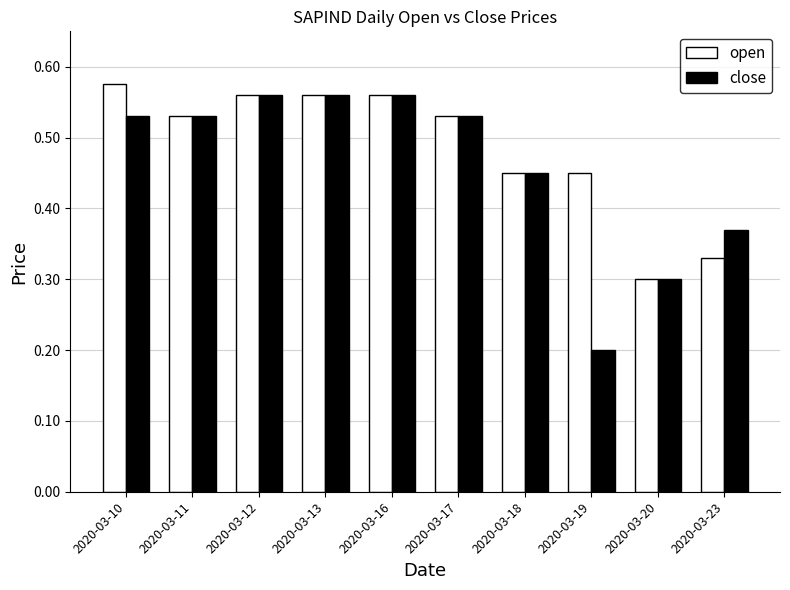

True or false: close has a value of 0.4 at 2020-03-16.

False